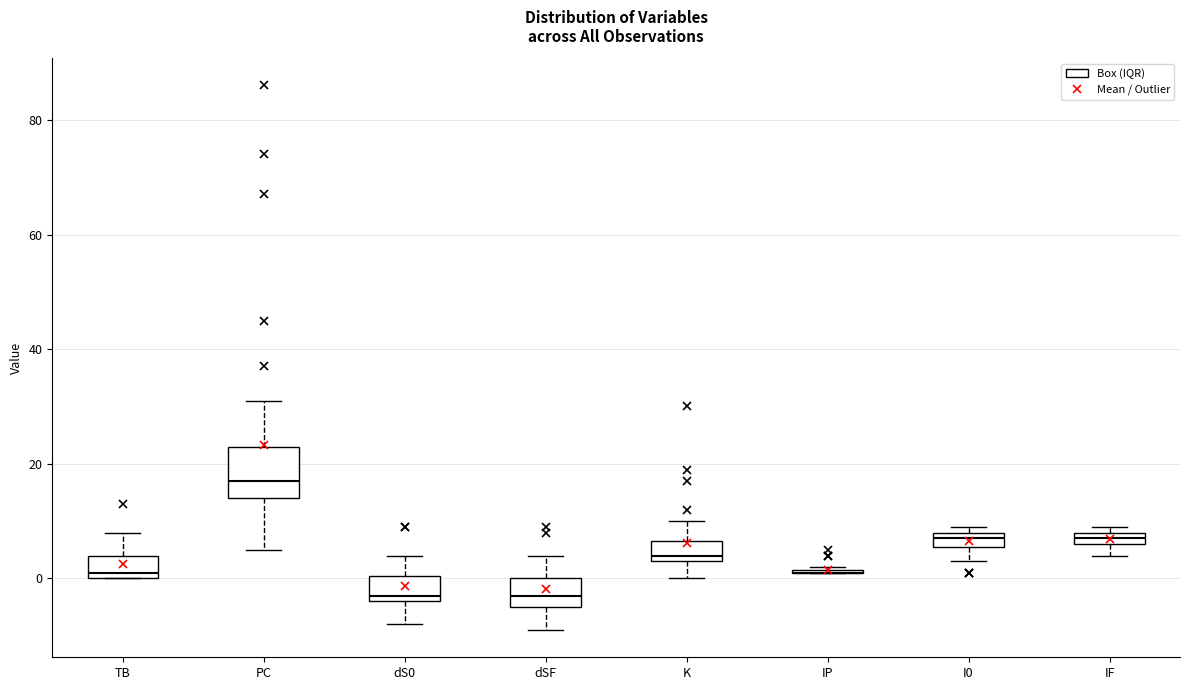

Comparing the boxes themselves (not the whiskers), which one is the tallest?

PC